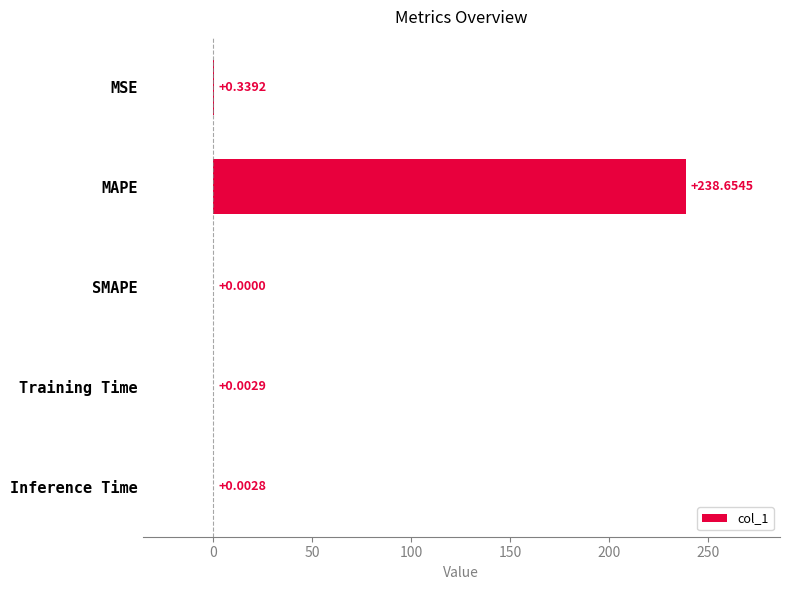

How many positive values are there?

4